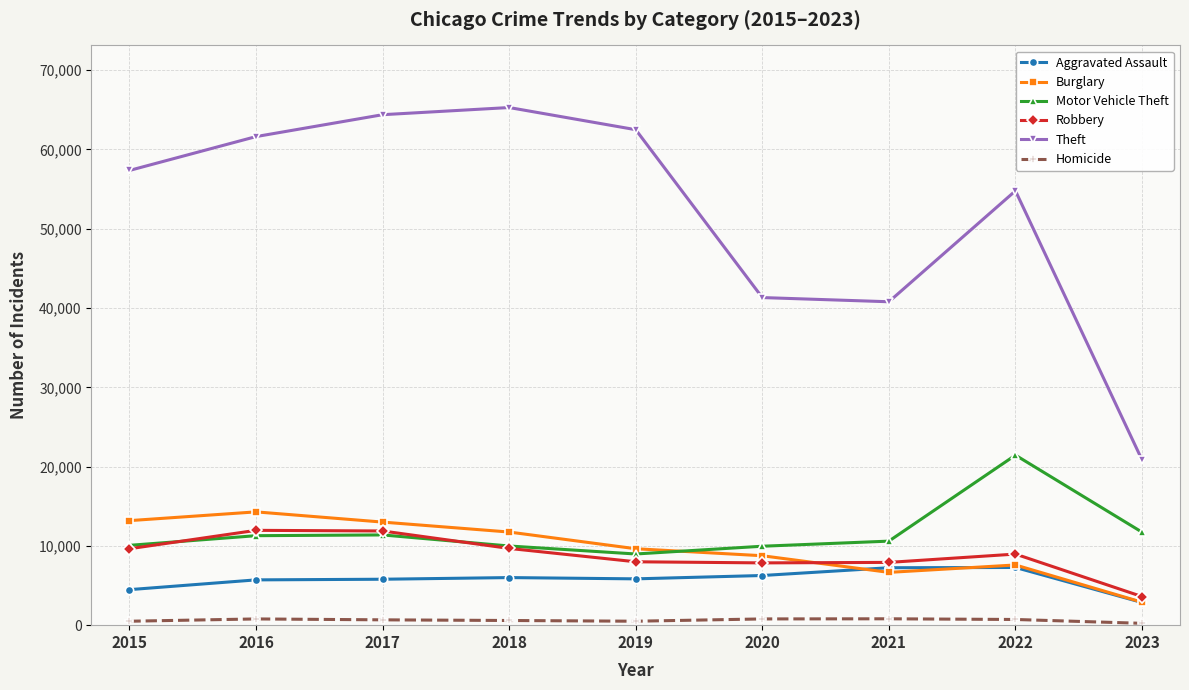

Is it true that Theft equals 57350 at 2015?

True